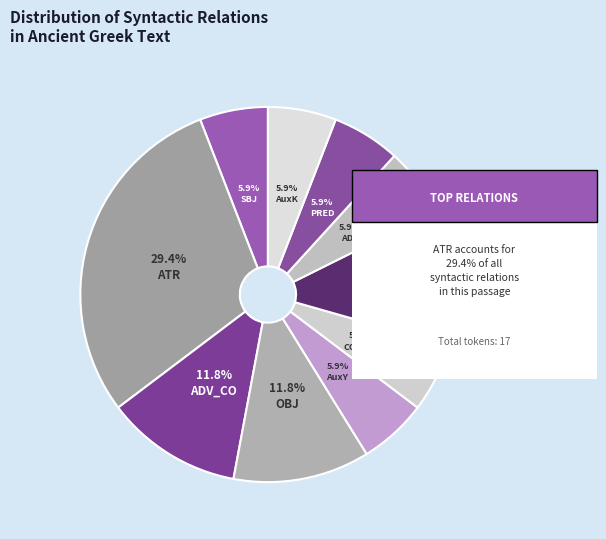

Count the number of slices in the pie.

10